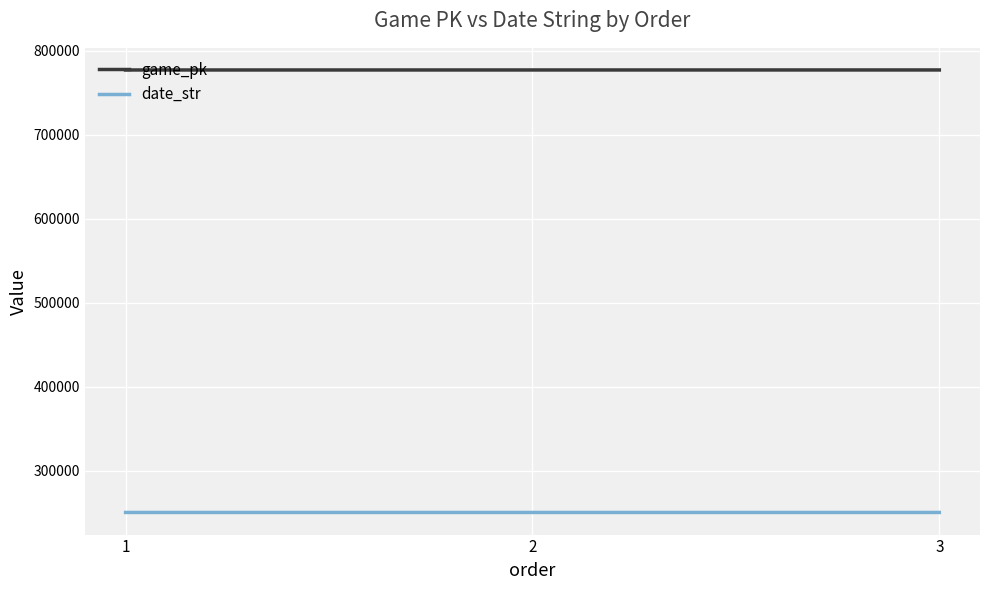

The value of game_pk at 1 is 777370. True or false?

True